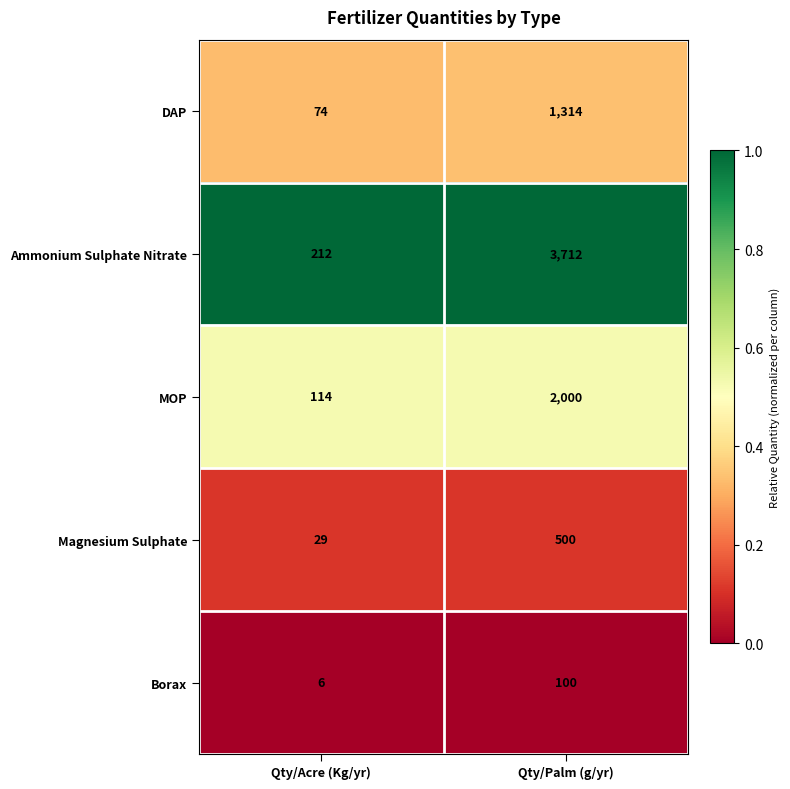

Reading left to right, extract all data points from this chart.

DAP: Qty/Acre (Kg/yr)=74	Qty/Palm (g/yr)=1314
Ammonium Sulphate Nitrate: Qty/Acre (Kg/yr)=212	Qty/Palm (g/yr)=3712
MOP: Qty/Acre (Kg/yr)=114	Qty/Palm (g/yr)=2000
Magnesium Sulphate: Qty/Acre (Kg/yr)=29	Qty/Palm (g/yr)=500
Borax: Qty/Acre (Kg/yr)=6	Qty/Palm (g/yr)=100